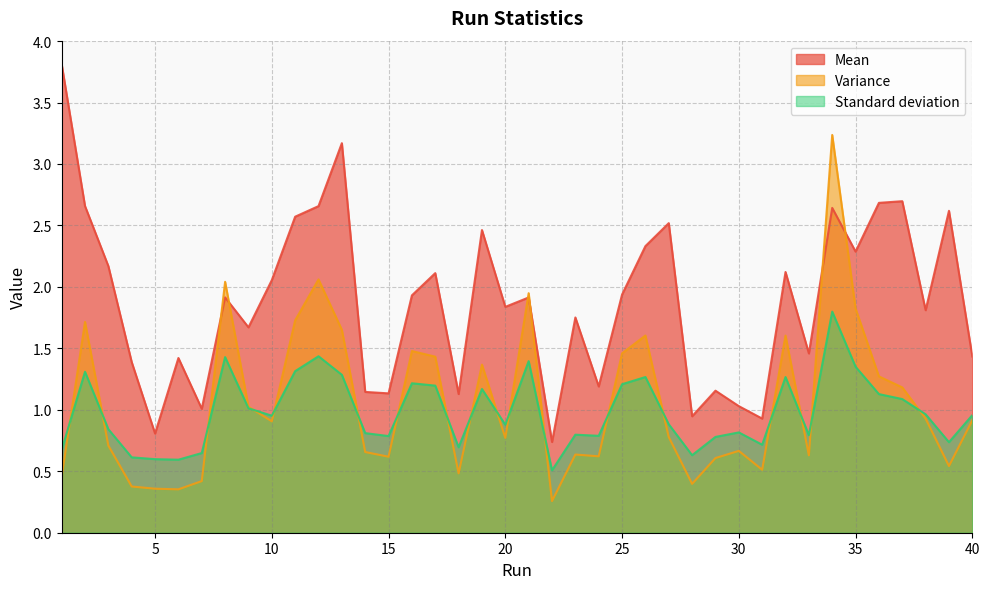

Rank the series at 9 from highest to lowest value.

Mean, Variance, Standard deviation